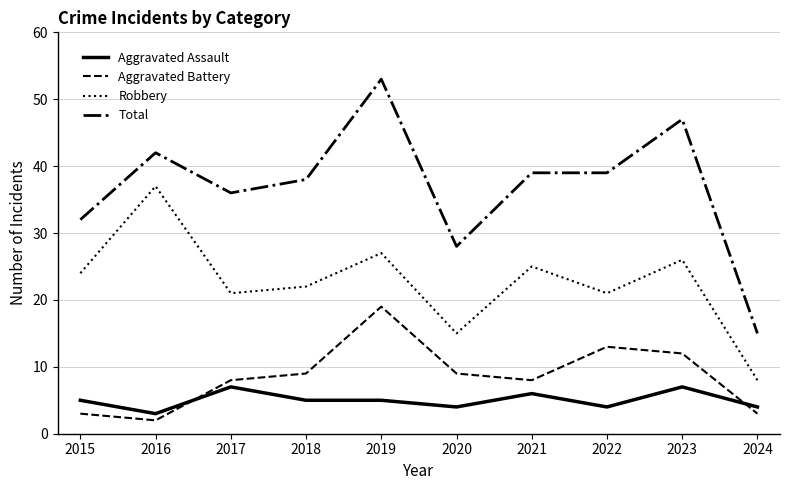

Reading left to right, list all the values displayed in this chart.

Aggravated Assault: 5	3	7	5	5	4	6	4	7	4
Aggravated Battery: 3	2	8	9	19	9	8	13	12	3
Robbery: 24	37	21	22	27	15	25	21	26	8
Total: 32	42	36	38	53	28	39	39	47	15